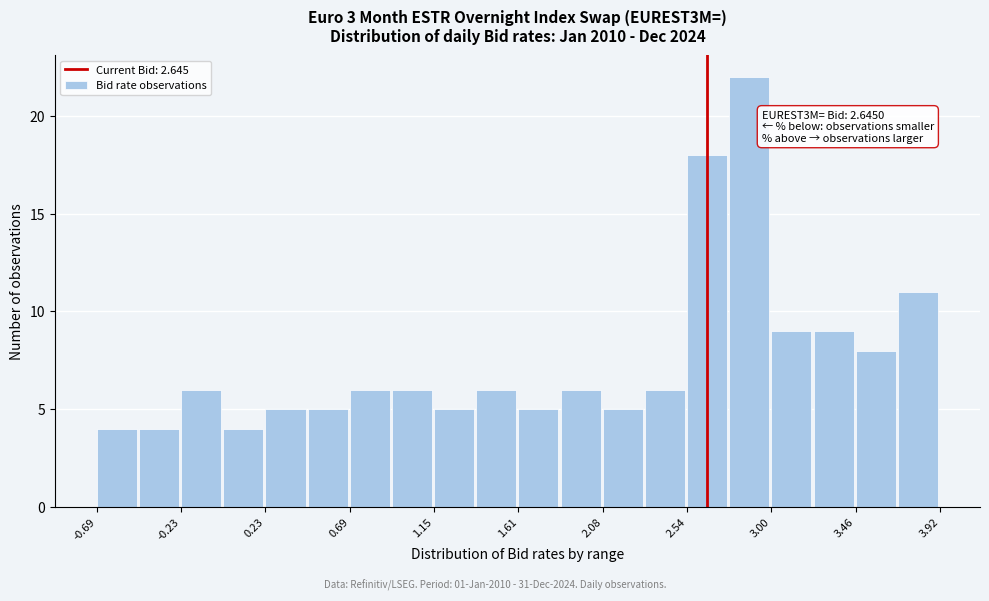

Which range on the x-axis has the tallest bar?

2.75 to 3.00